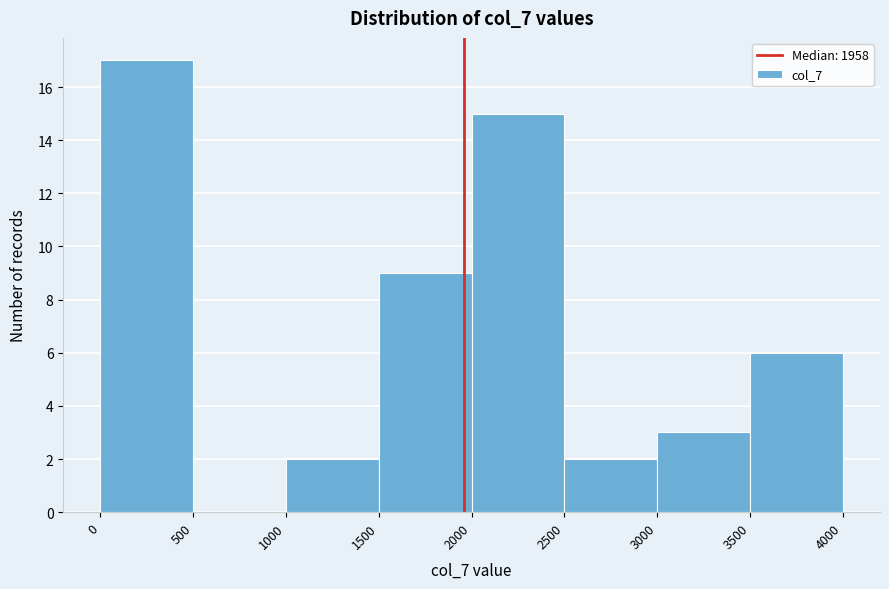

Reading left to right, transcribe this chart: for each bar, give the range it covers on the x-axis and its height. The values are not printed on the chart, so give them approximately, as read against the axis.

0 to 500: 17
500 to 1000: 0
1000 to 1500: 2
1500 to 2000: 9
2000 to 2500: 15
2500 to 3000: 2
3000 to 3500: 3
3500 to 4000: 6